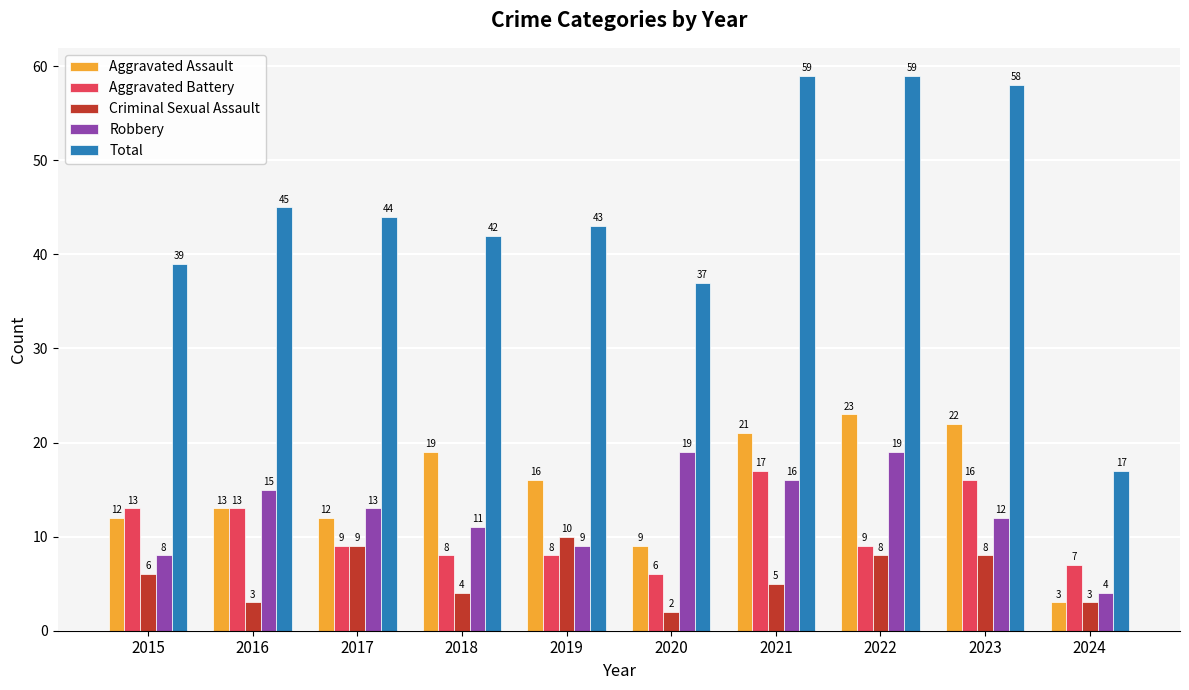

At how many categories does at least one series exceed 14?

10